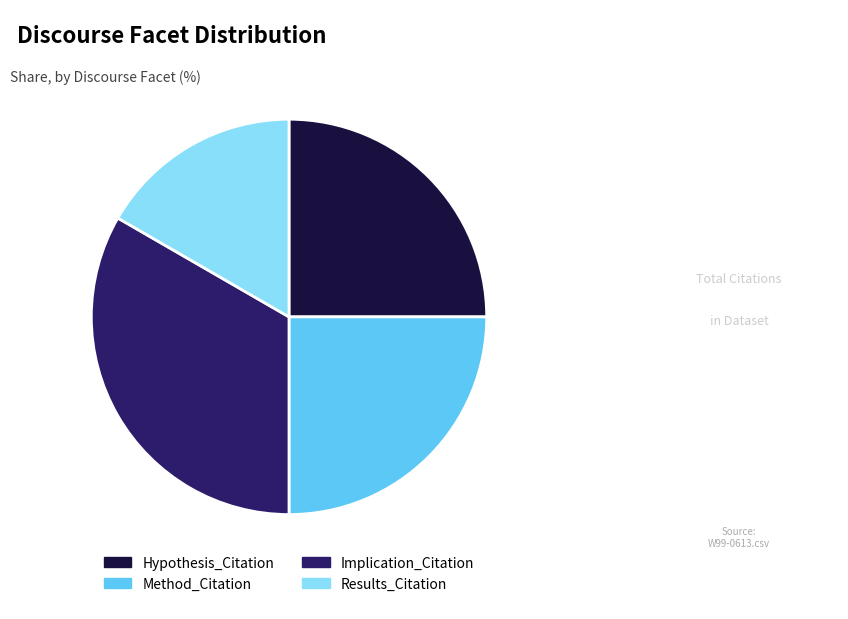

Do Method_Citation and Implication_Citation together represent more than half of the pie?

Yes